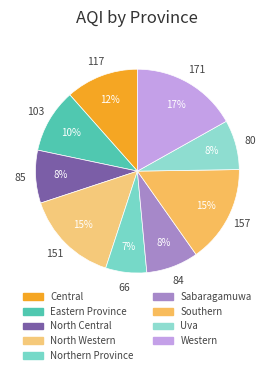

Count the number of slices in the pie.

9